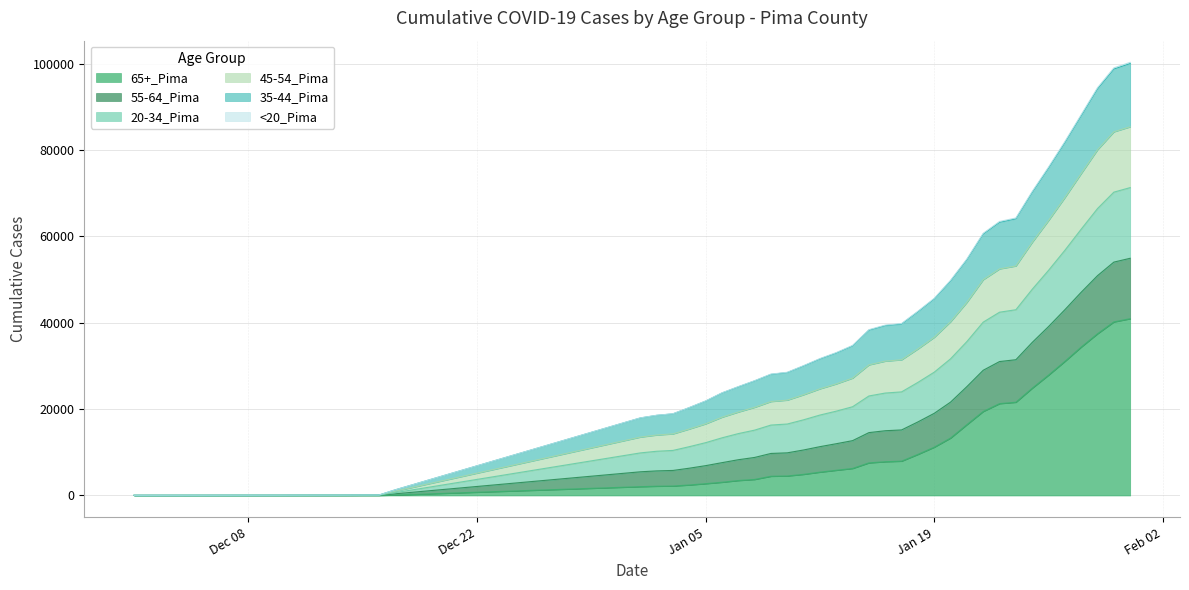

The 20-34_Pima series shows 39628 at 15. True or false?

False